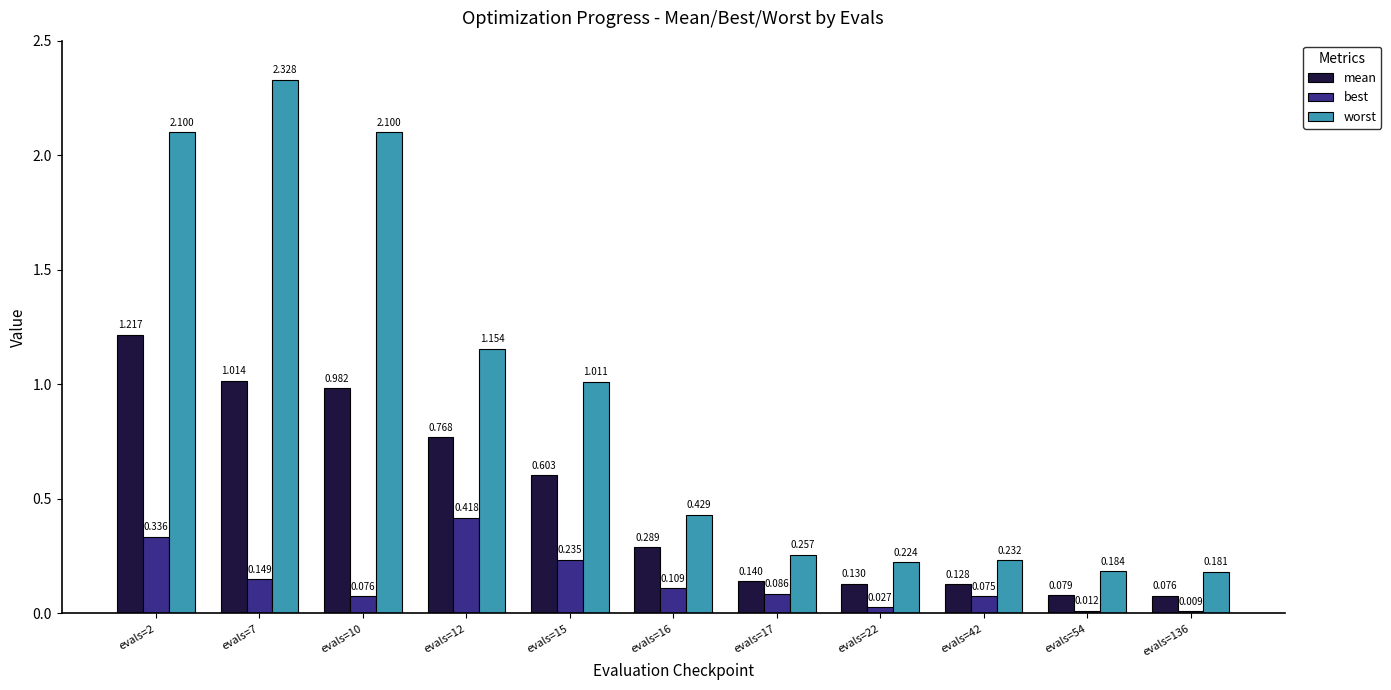

Between evals=2 and evals=22, which series saw the biggest shift?

worst